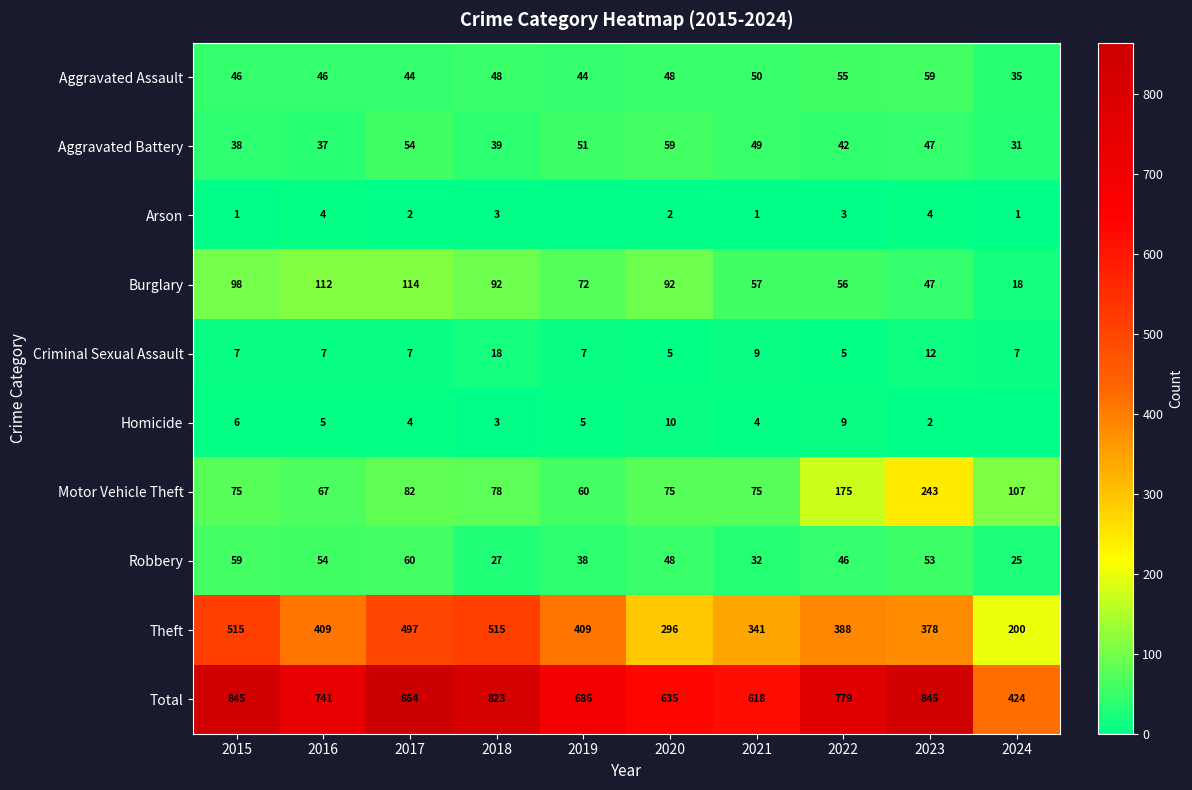

Which category has the lowest value in the Burglary series?

2024